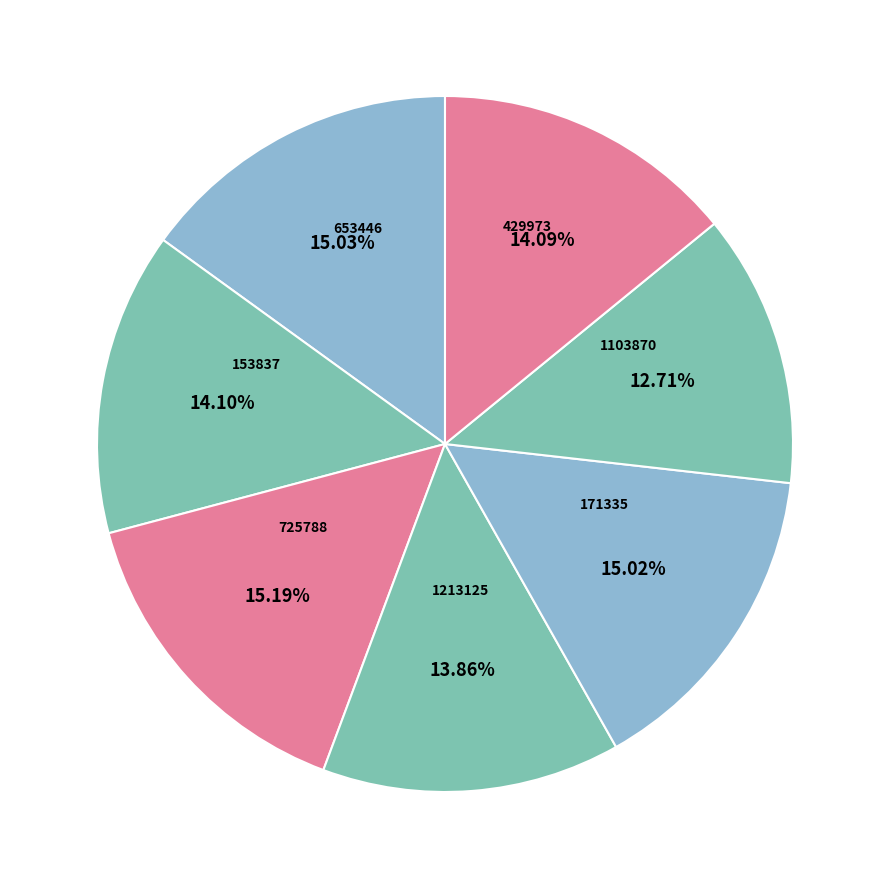

To the nearest percent, what is the combined percentage of 153837 and 429973?

28%